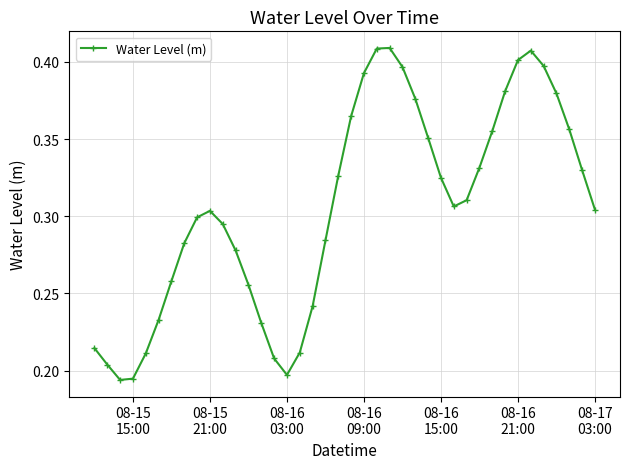

What is the sum of all values?

12.2